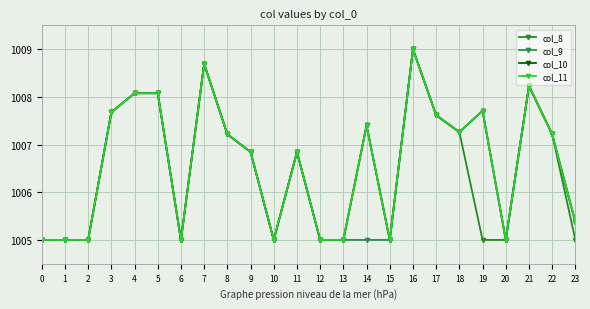

True or false: col_9 and col_11 cross at least once.

False